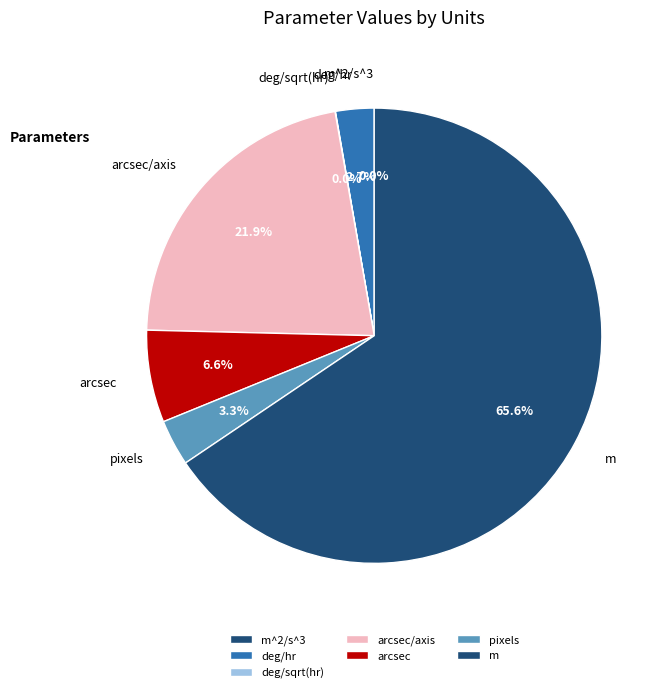

Which slice is the largest?

m (loss)